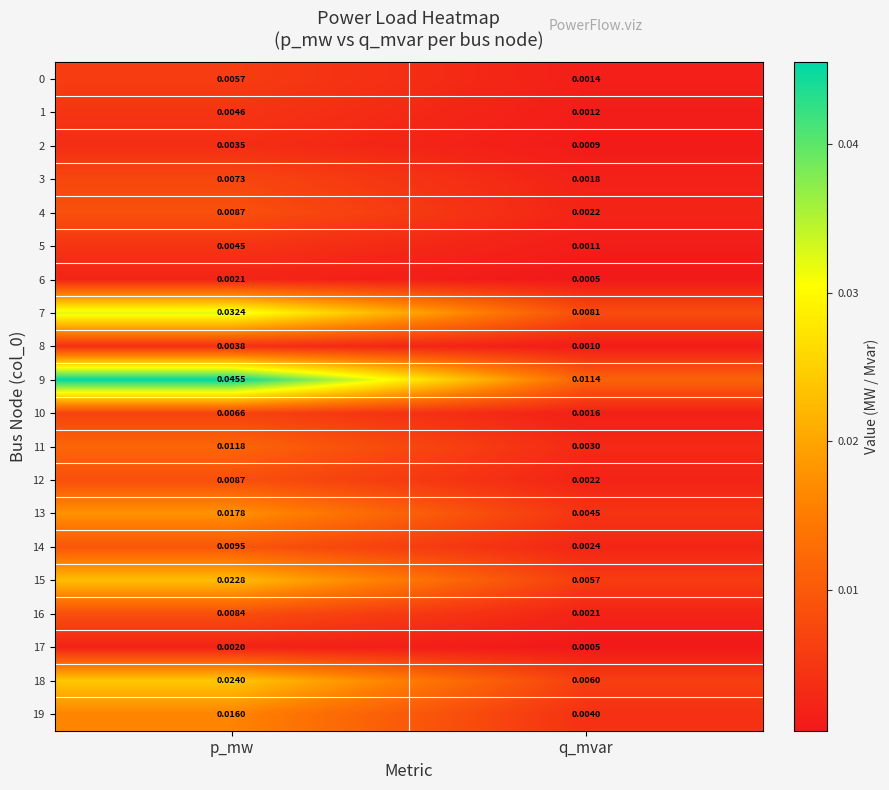

At which label is 0 closest to 0?

q_mvar